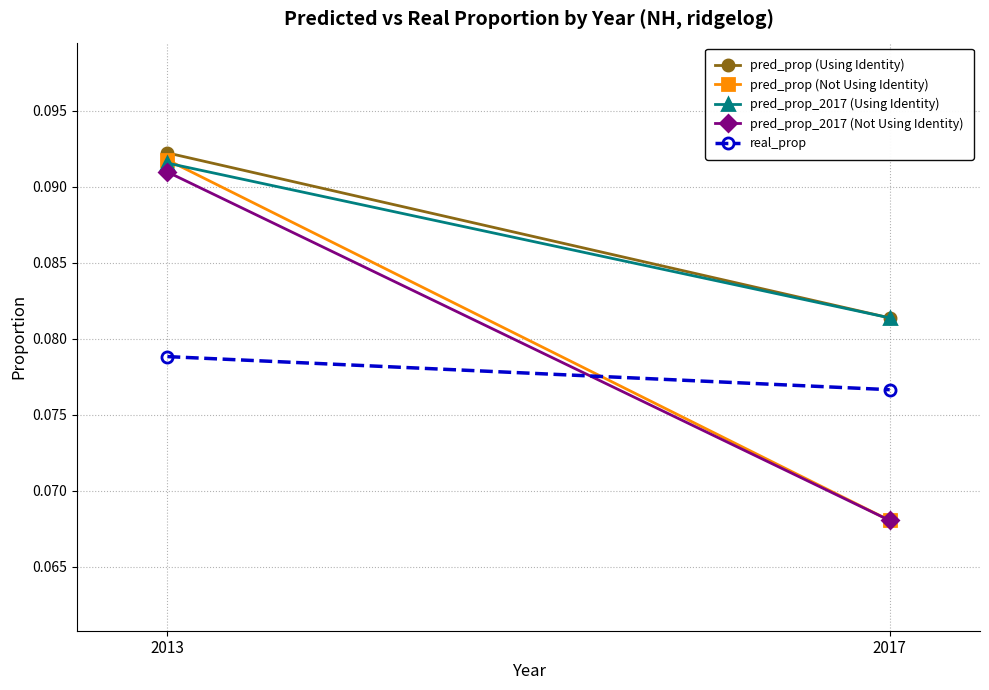

What is the lowest value of the pred_prop_2017 (Not Using Identity) series?

0.1